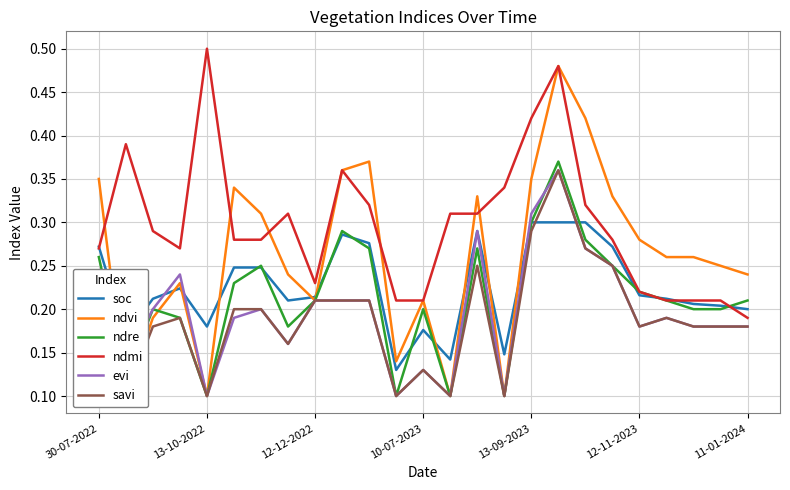

True or false: ndmi and evi cross at least once.

False